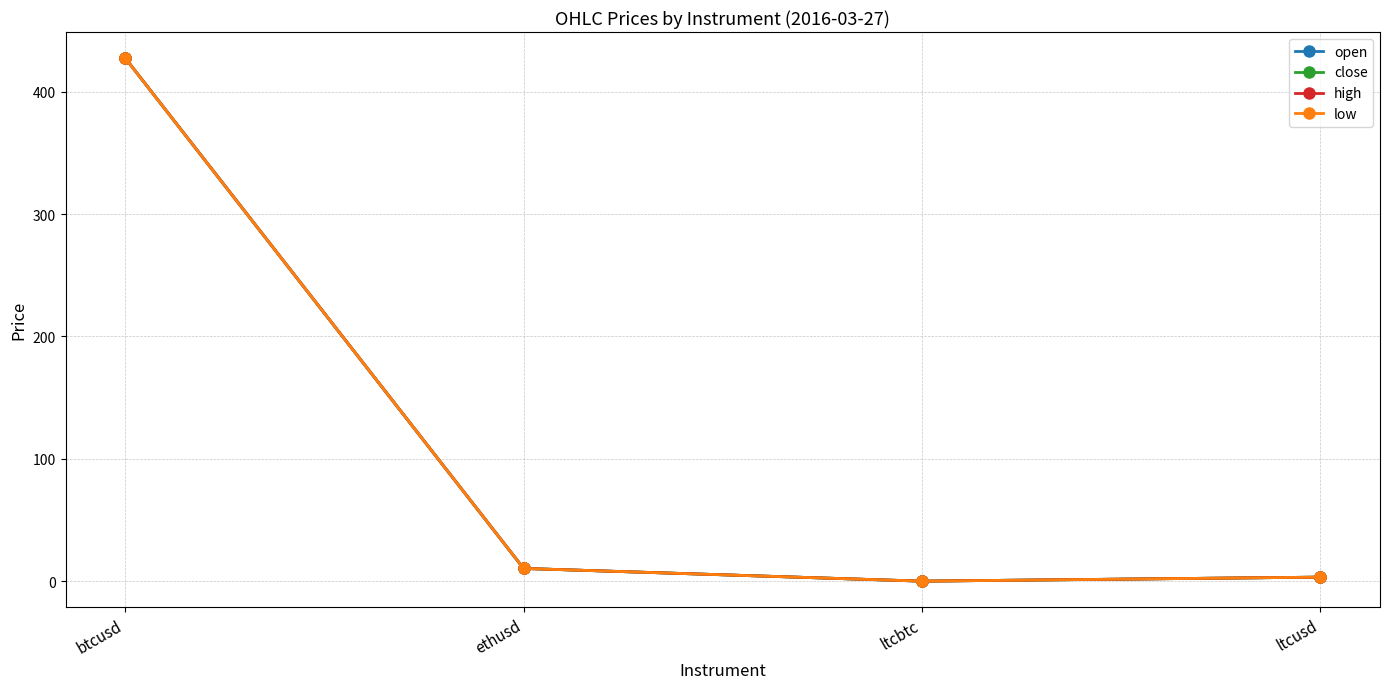

Is this an area chart (filled region under the line)?

No